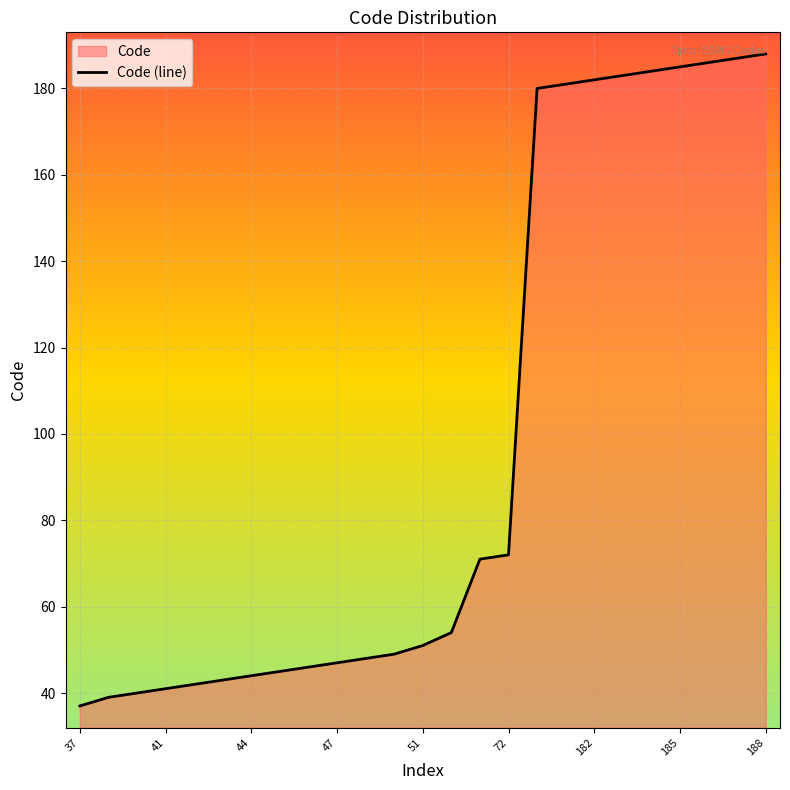

The chart shows a value of 51 at 51. True or false?

True